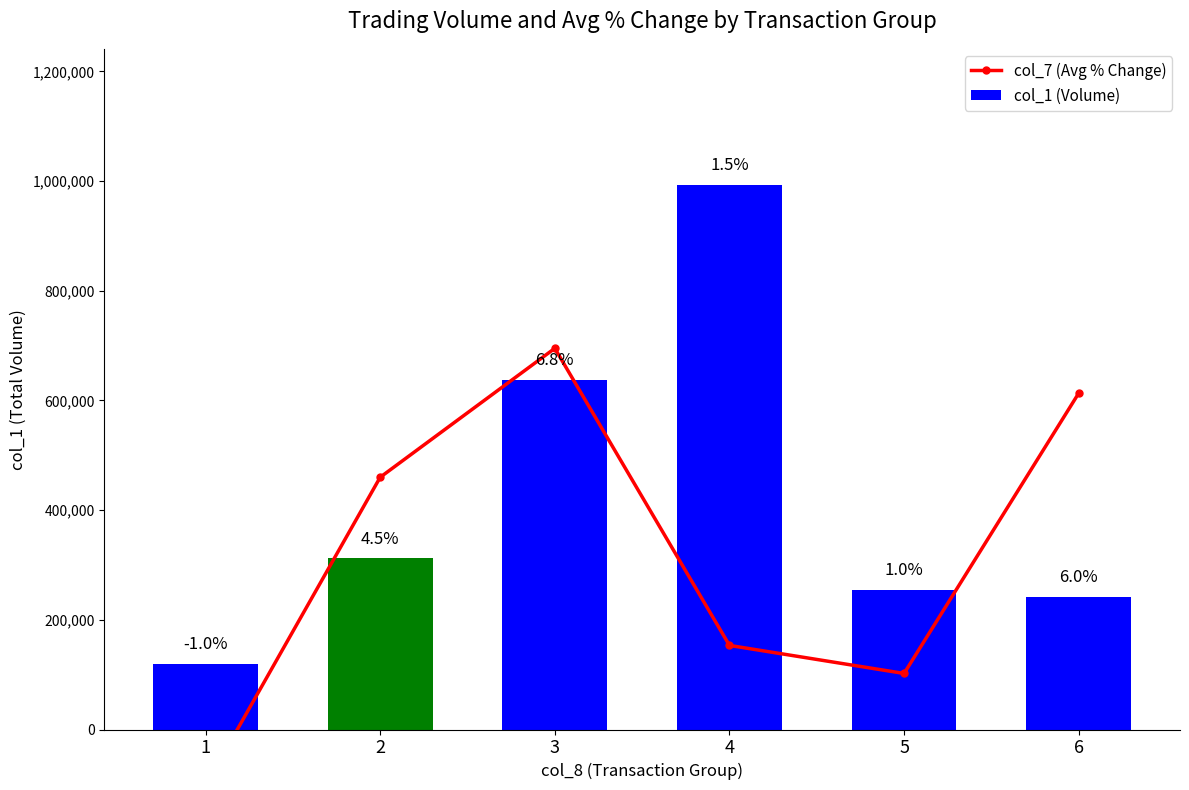

At which label is col_7 (Avg % Change) closest to 296439?

4